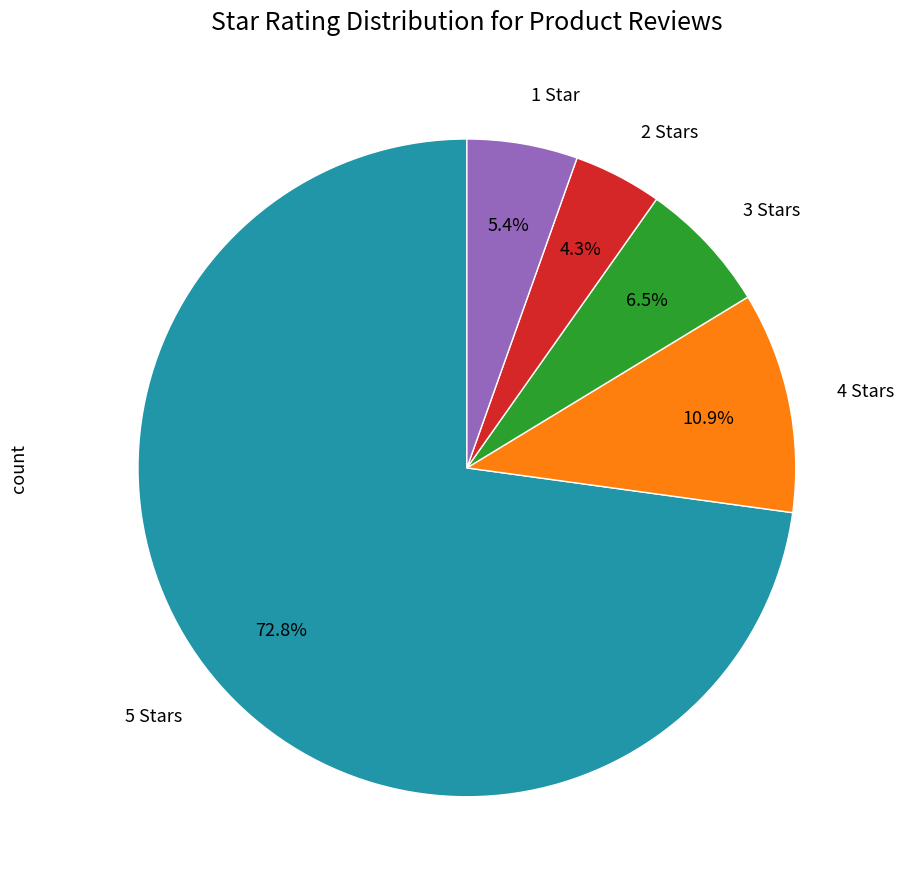

Is there a majority slice in this chart?

Yes